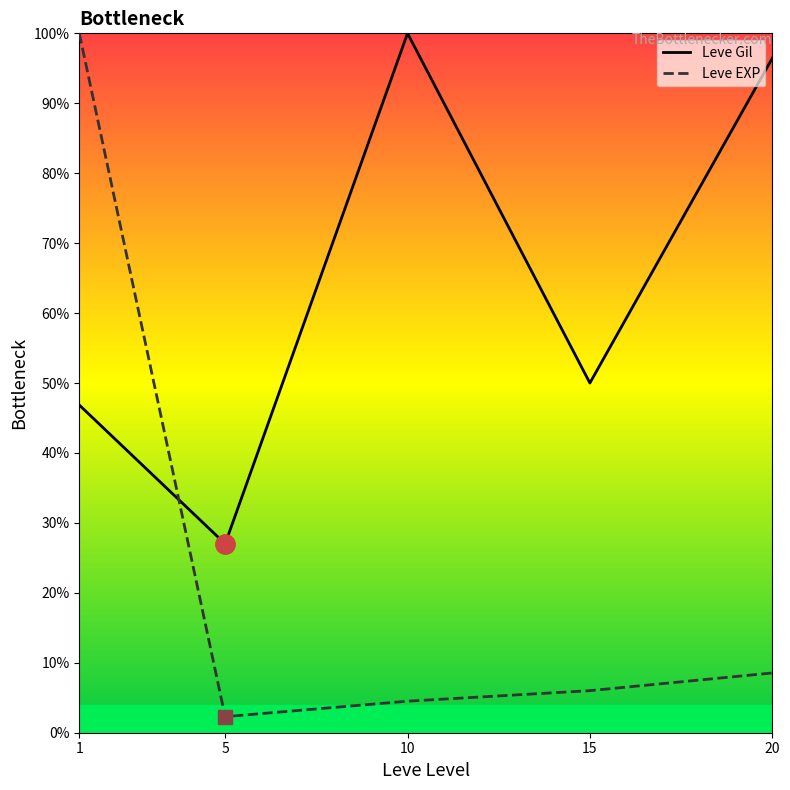

Read the Leve Gil value at 1.

46.9